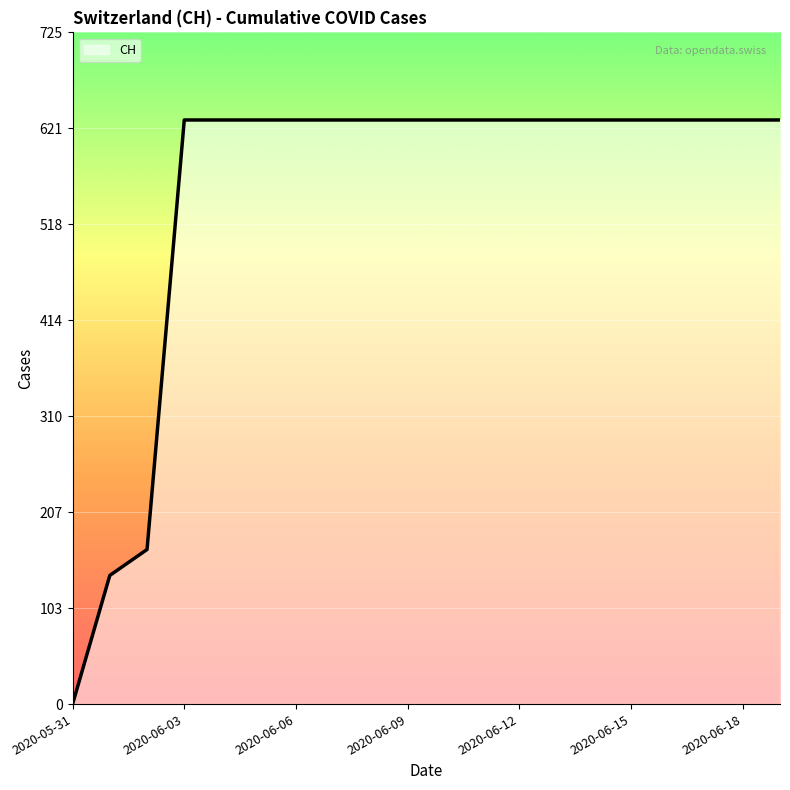

What is the difference between the maximum and minimum values?

631